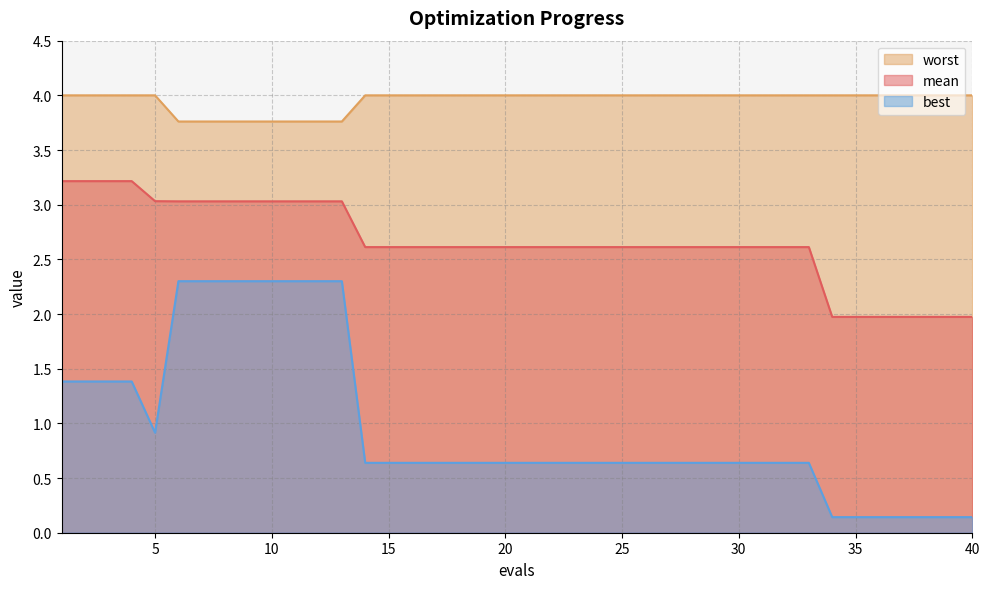

What is the greatest value displayed?

4.0